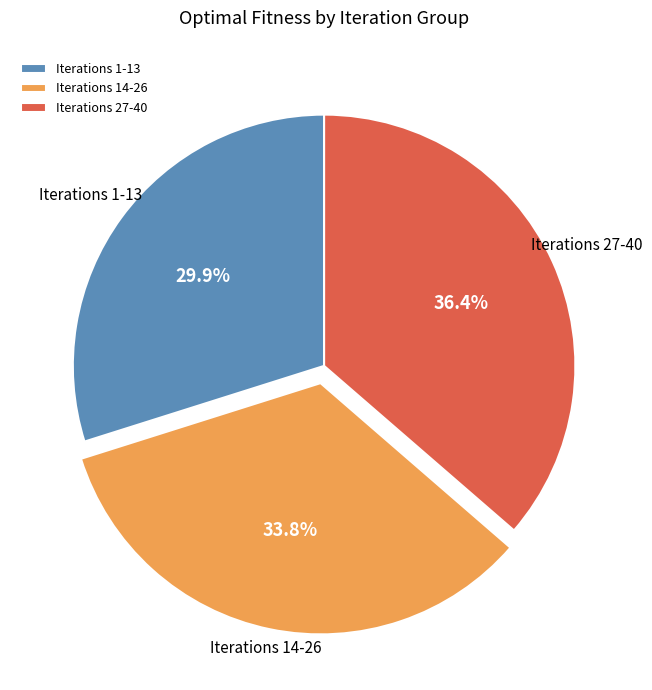

What is the total percentage of Iterations 1-13 and Iterations 27-40?

66.2%